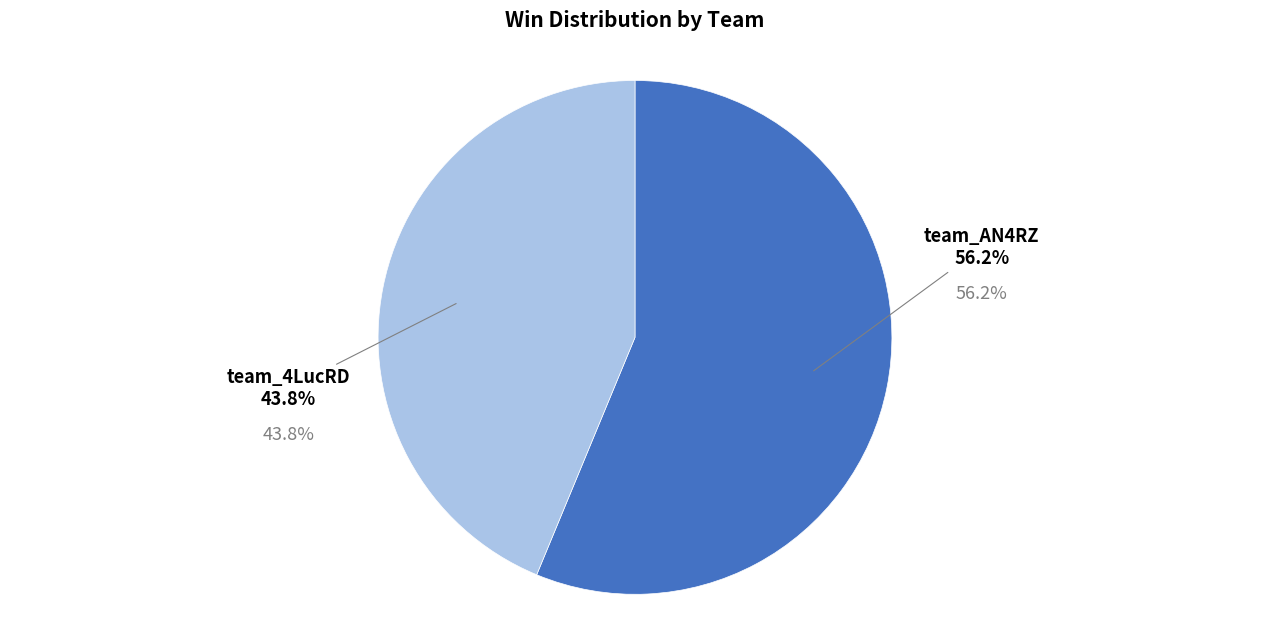

Which category accounts for the majority?

team_AN4RZ